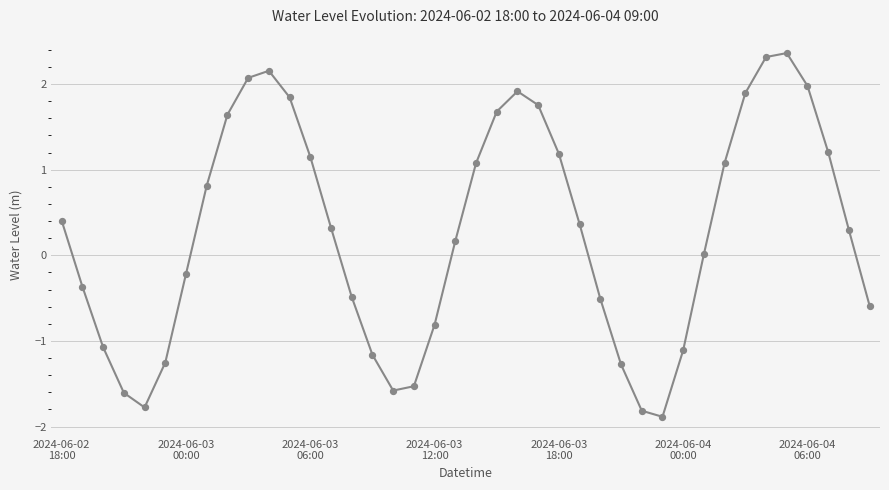

What is the difference between the maximum and minimum values?

4.2